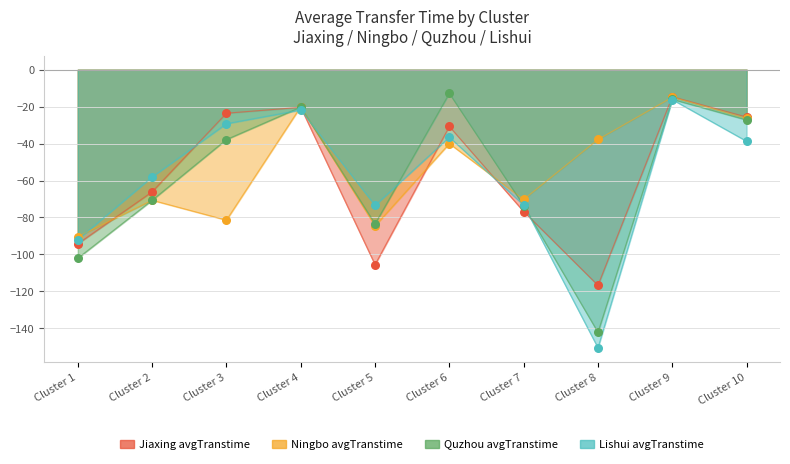

What are all the series names shown in the legend?

Jiaxing avgTranstime, Ningbo avgTranstime, Quzhou avgTranstime, Lishui avgTranstime